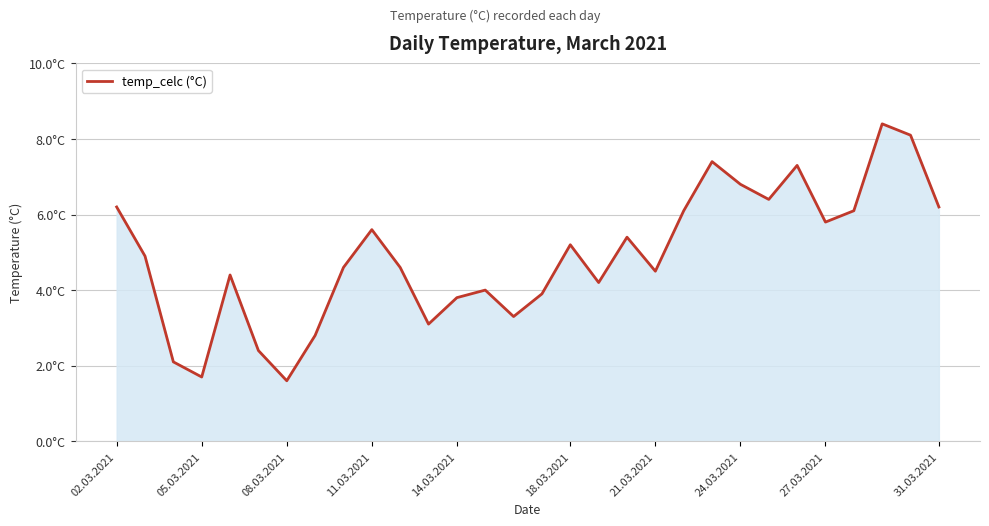

What is the minimum value shown in the chart?

1.6